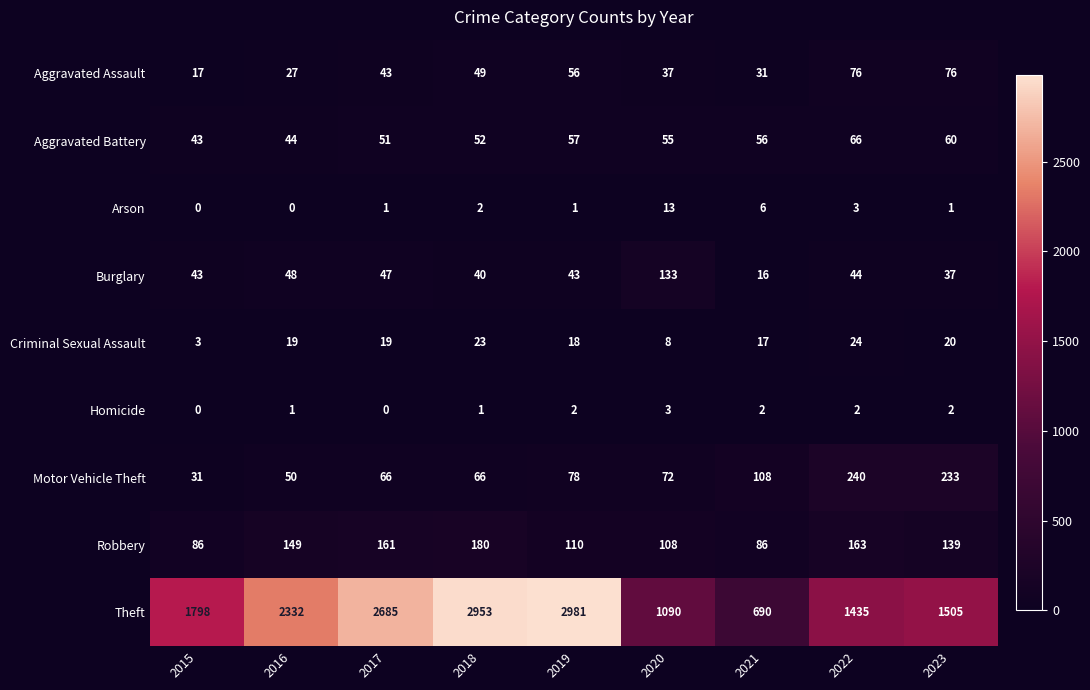

What is the difference between the Theft values at 2022 and 2017?

1250